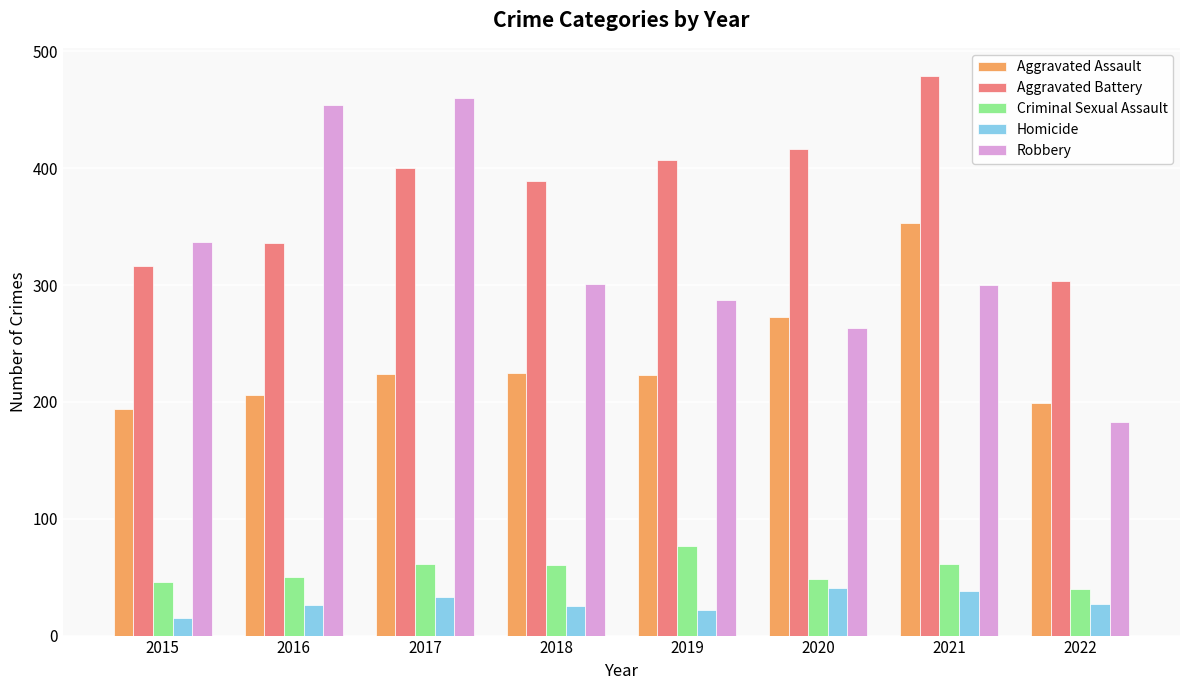

Is it true that Aggravated Battery equals 303 at 2022?

True